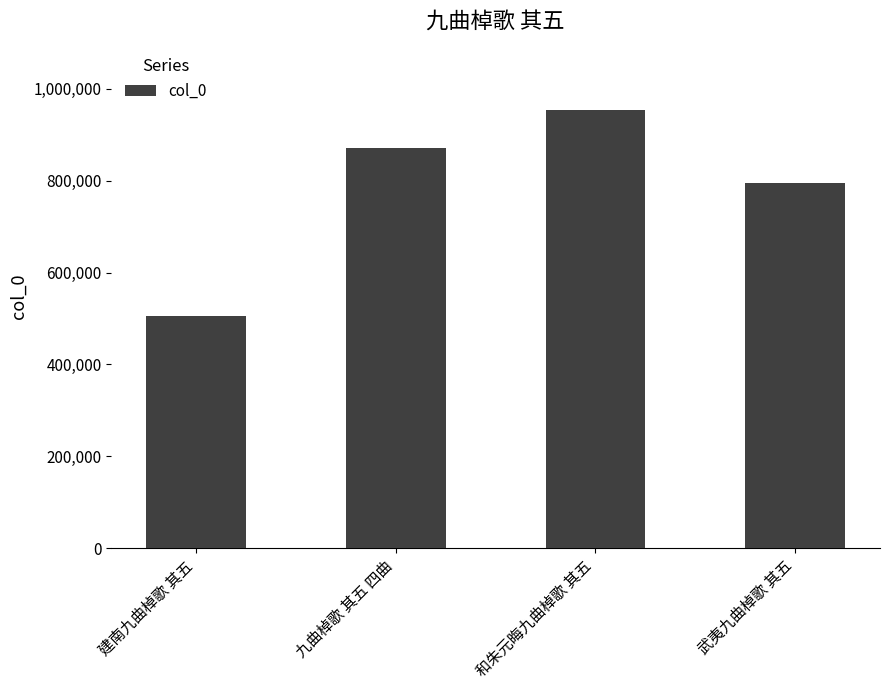

What is the change in value from 建南九曲棹歌 其五 to 武夷九曲棹歌 其五?

+289218